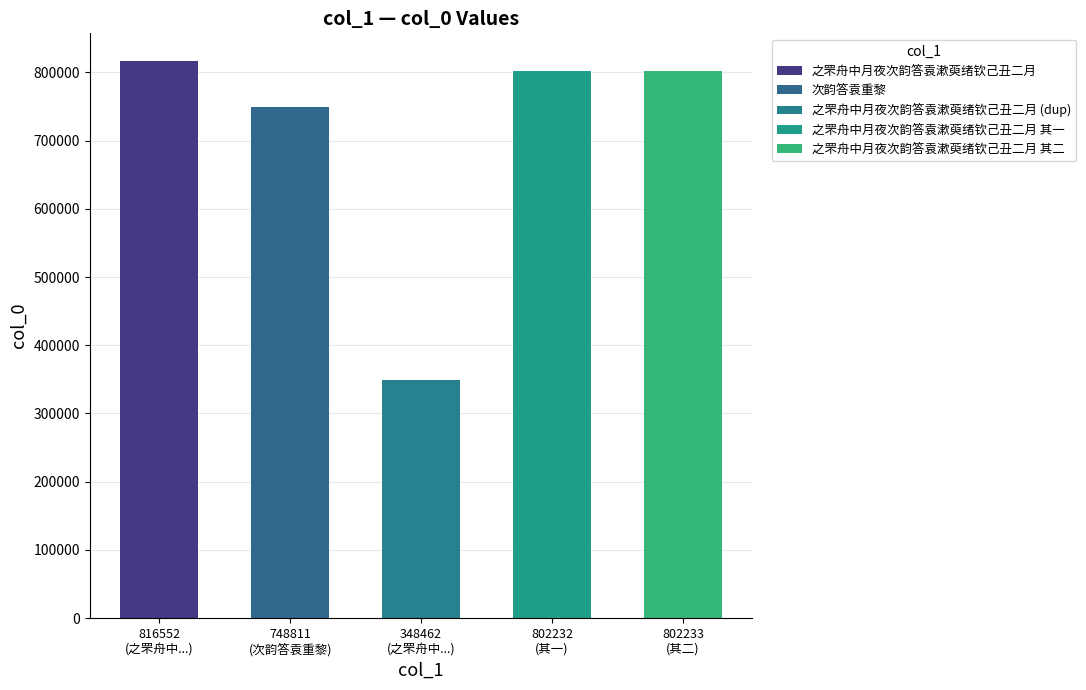

What is the value of the 1st bar from the left?

816552